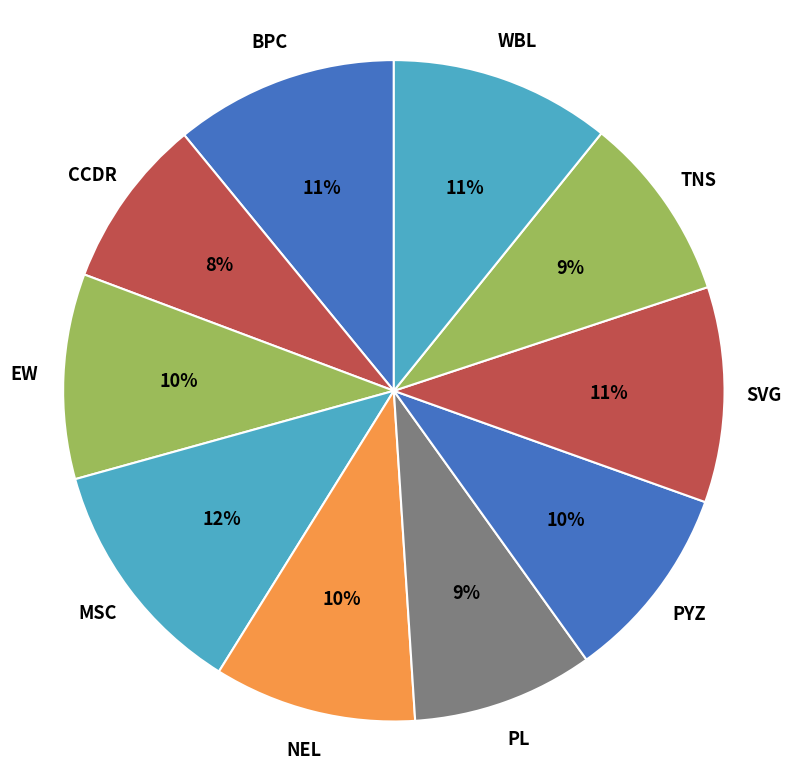

Does CCDR represent more than half of the total?

No